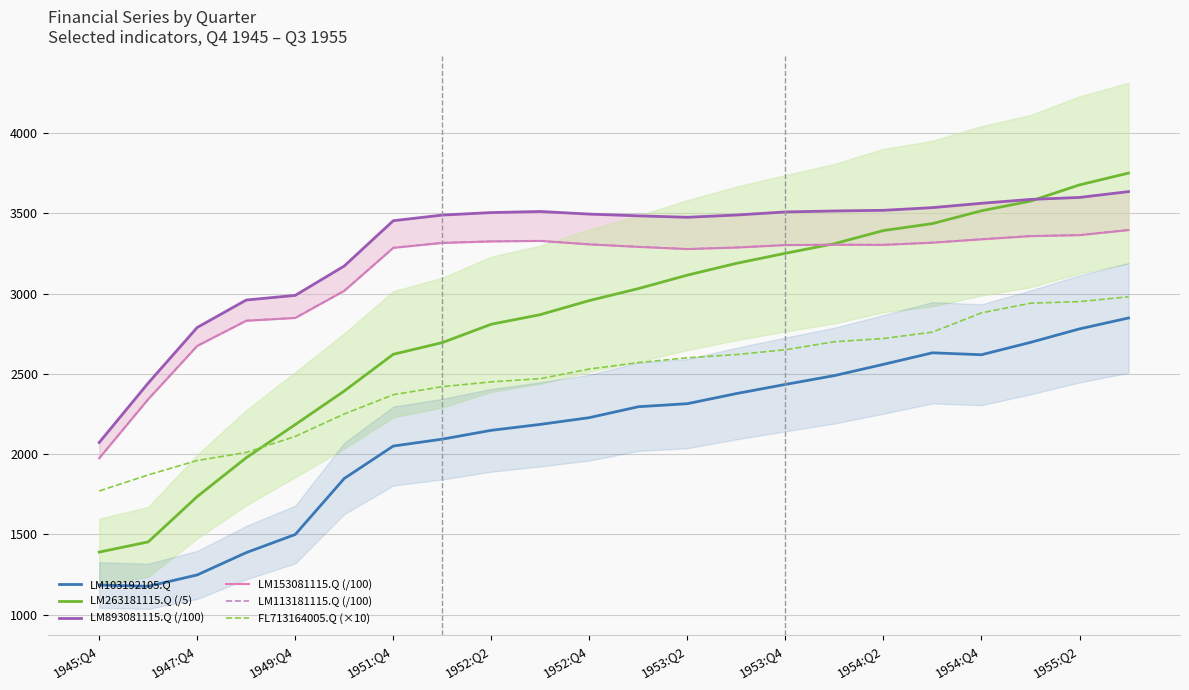

Count the number of data series in this chart.

6